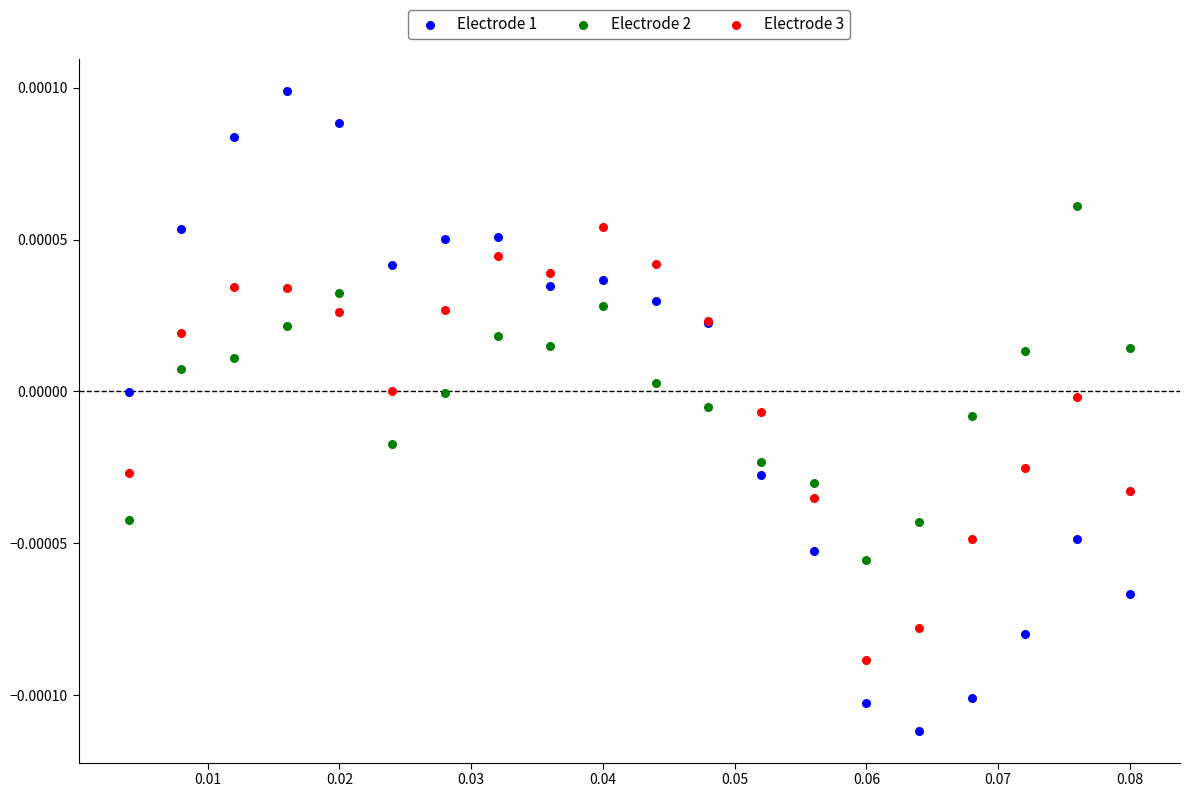

Which series contains the highest Y value?

Electrode 1